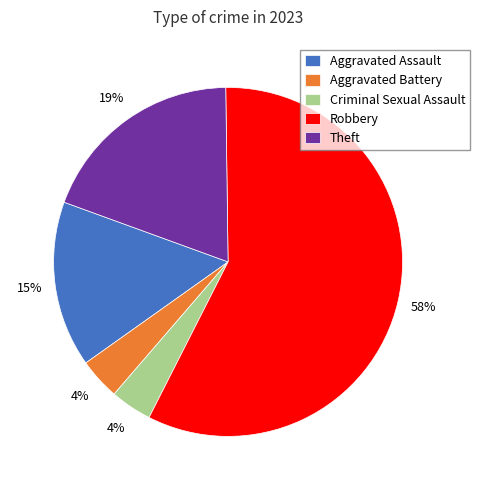

What is the majority slice?

Robbery